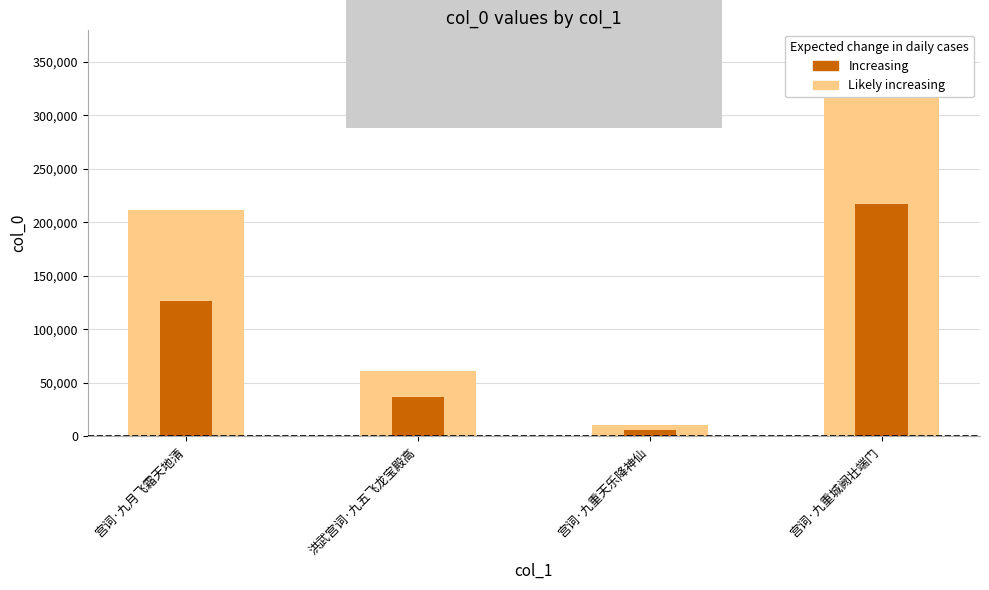

How many categories are shown in the chart?

4